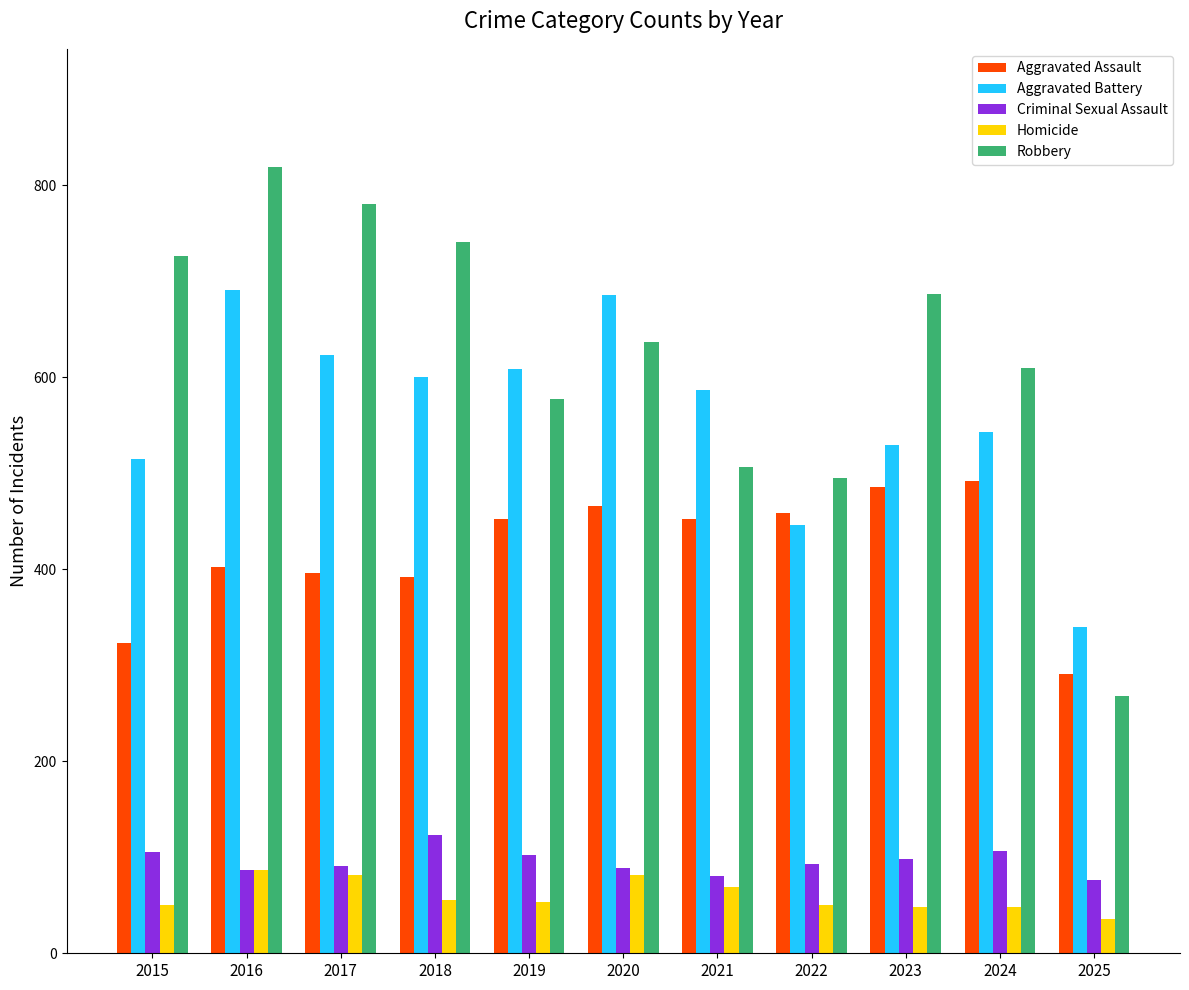

Is it true that Aggravated Assault equals 396 at 2017?

True